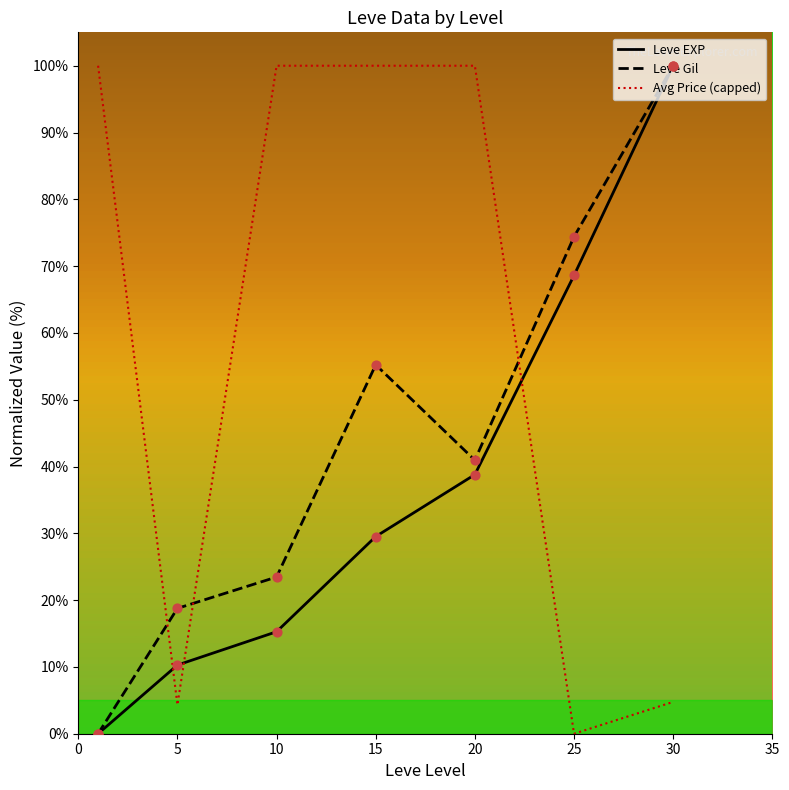

What are all the series names shown in the legend?

Leve EXP, Leve Gil, Avg Price (capped)